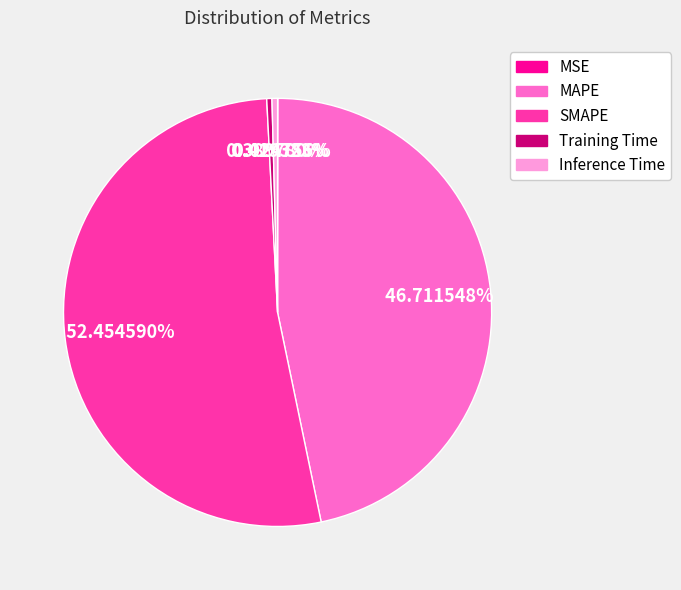

Between Inference Time and SMAPE, which is larger?

SMAPE